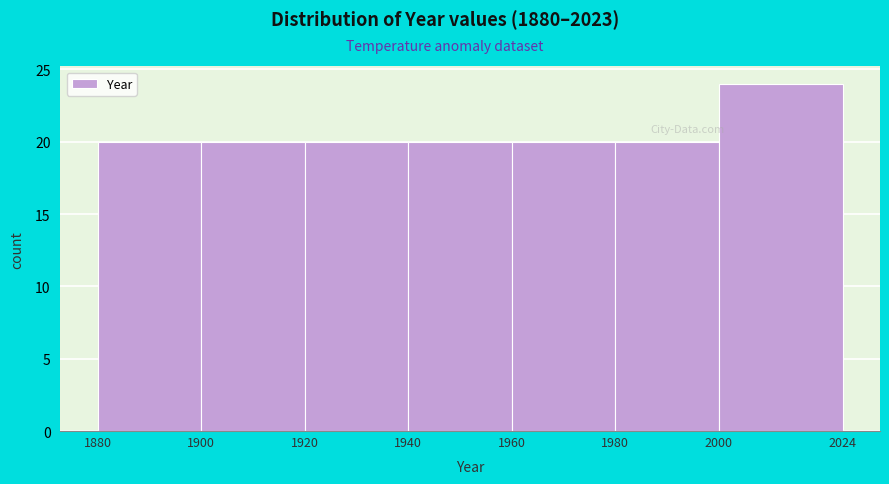

Reading left to right, transcribe this chart: for each bar, give the range it covers on the x-axis and its height. The values are not printed on the chart, so give them approximately, as read against the axis.

1880 to 1900: 20
1900 to 1920: 20
1920 to 1940: 20
1940 to 1960: 20
1960 to 1980: 20
1980 to 2000: 20
2000 to 2024: 24